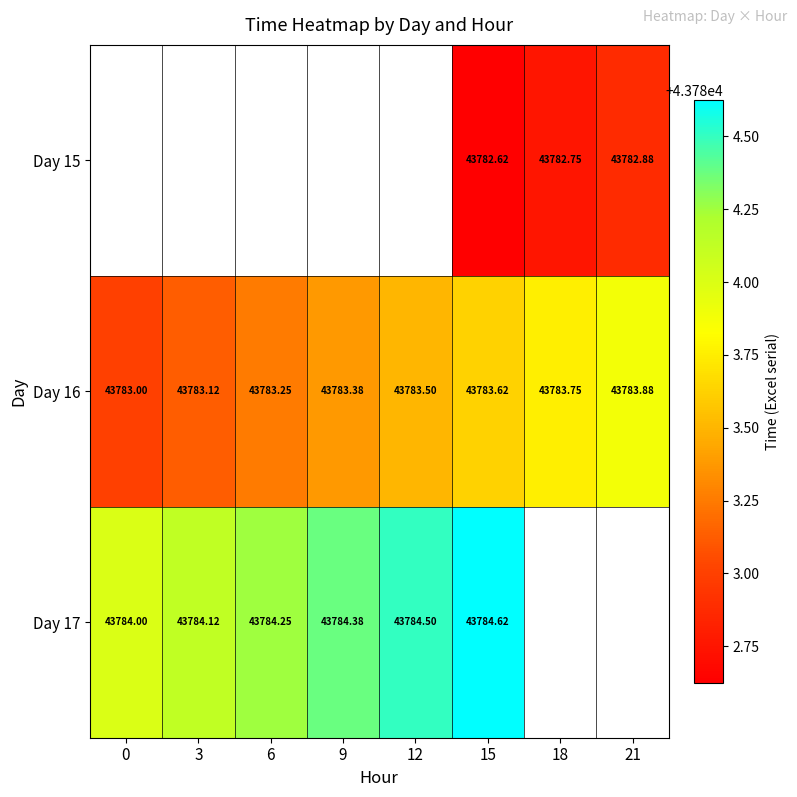

Is it true that Day 17 equals 43784.6 at 15?

True